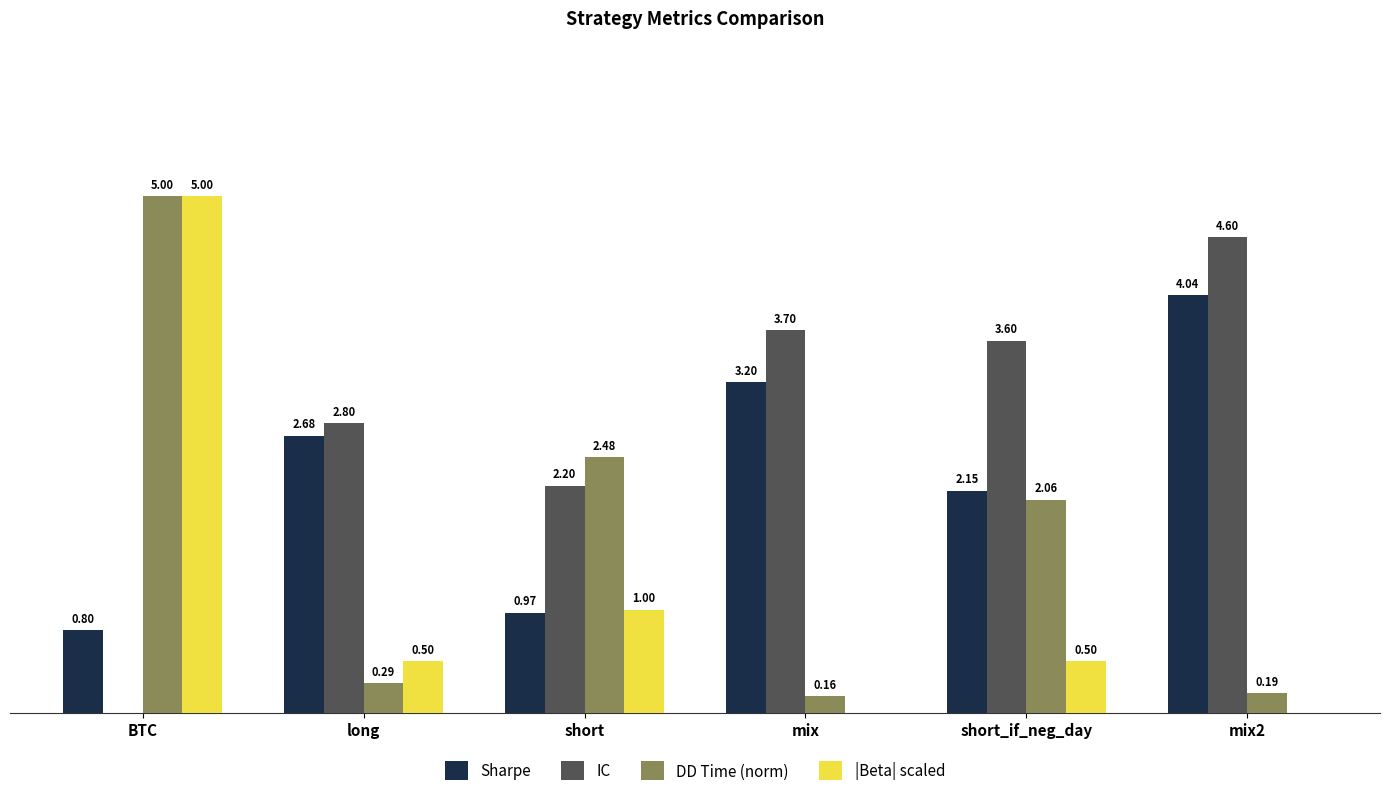

Which category has the highest value across all series?

BTC